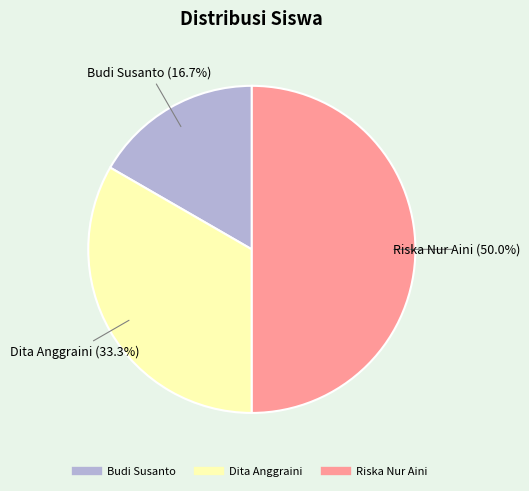

Which category has the smallest portion of the pie?

Budi Susanto